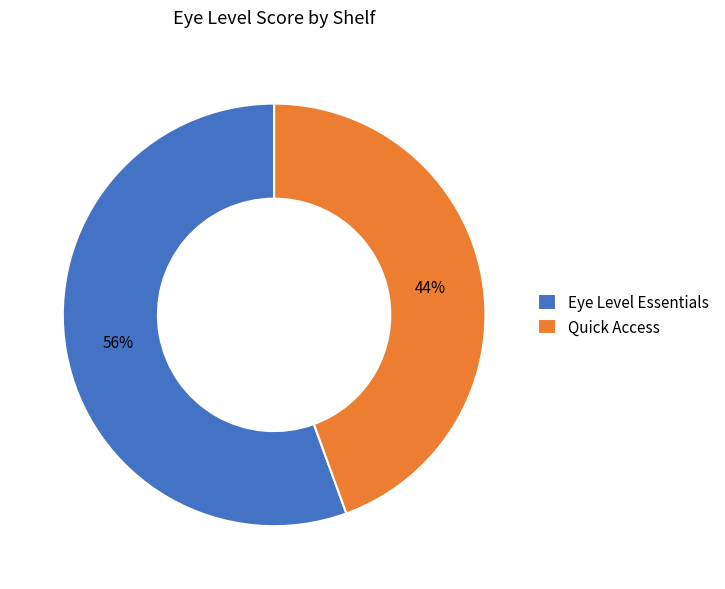

Which slice is the smallest?

Quick Access